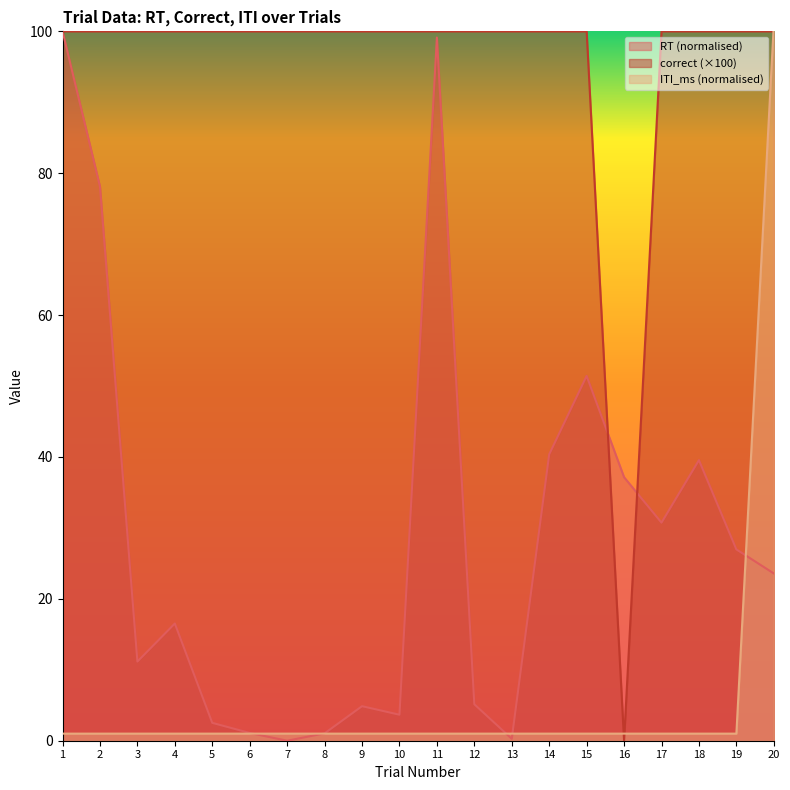

Which series has the largest range (max minus min)?

RT